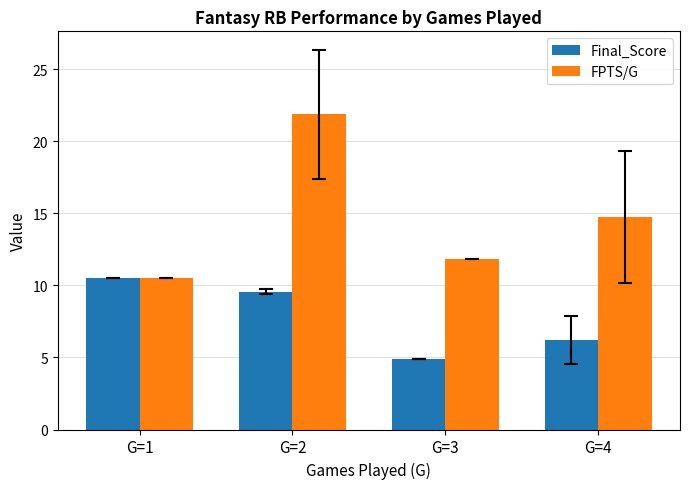

What is the spread (max minus min) of values at G=2?

12.3